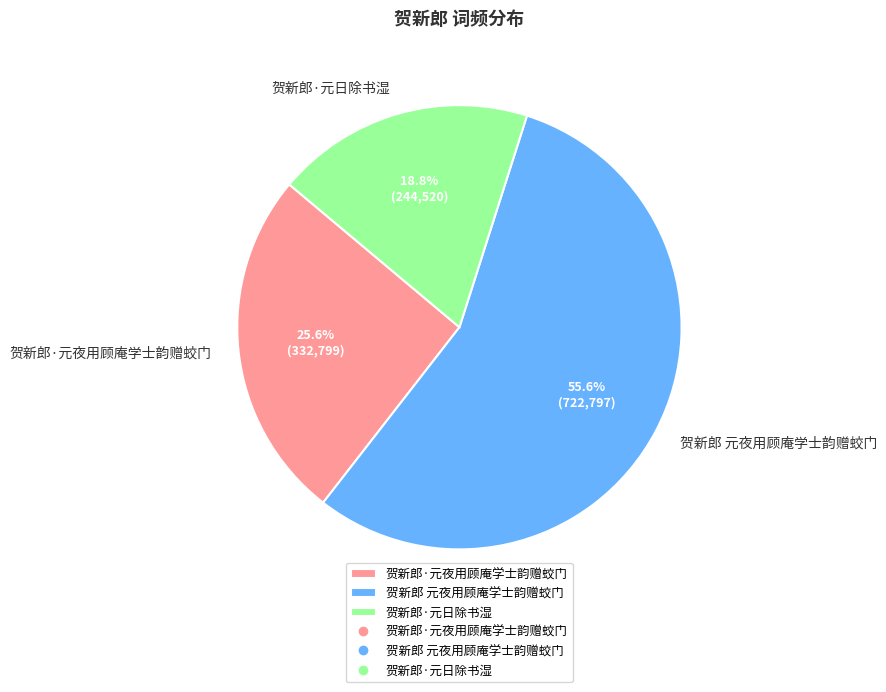

To the nearest percent, what portion does 贺新郎·元夜用顾庵学士韵赠蛟门 represent?

26%